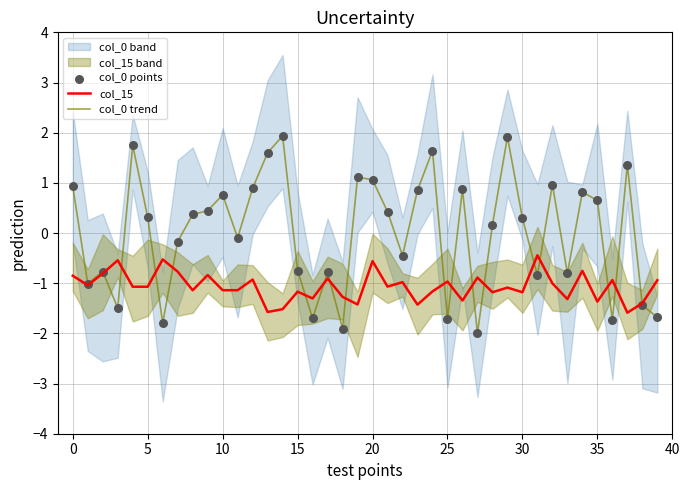

Which series reaches the maximum Y coordinate?

col_0 trend